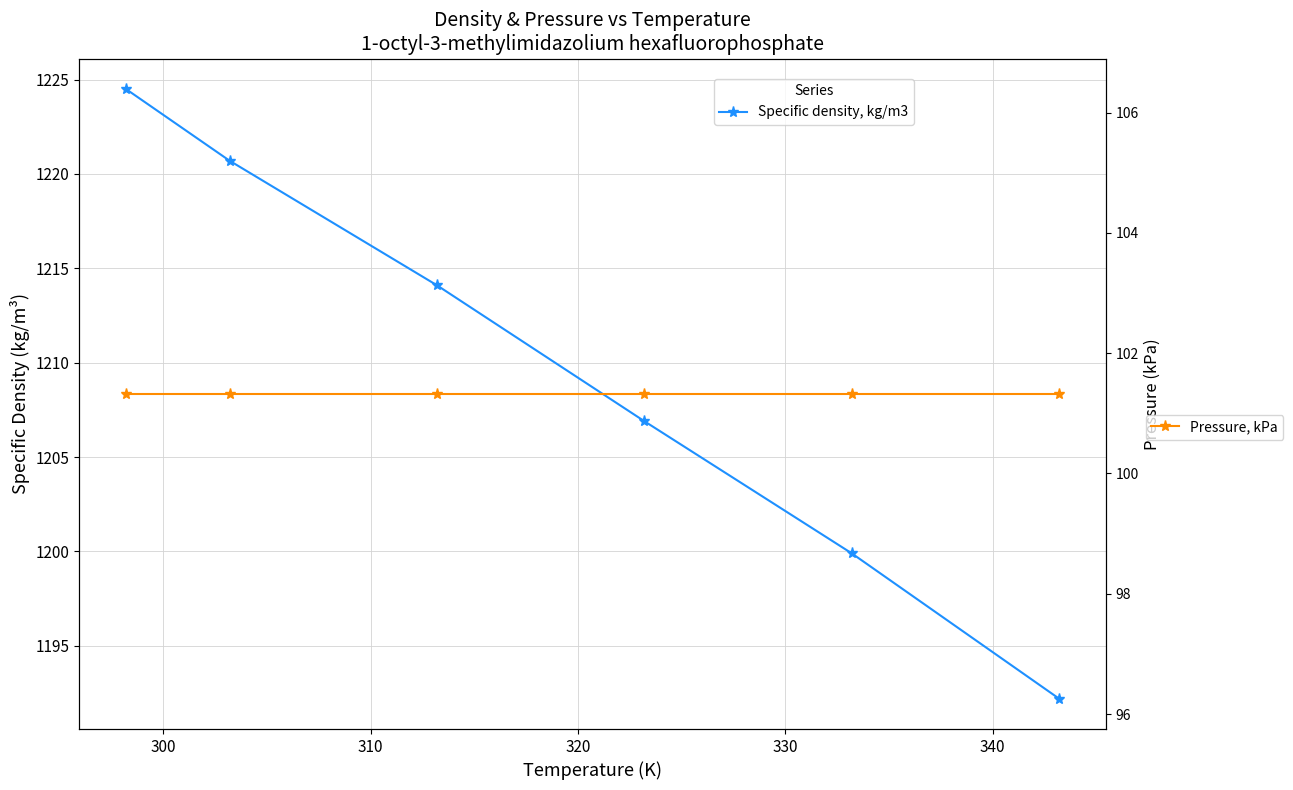

Between 320 and 330, which series saw the biggest shift?

Specific density, kg/m3